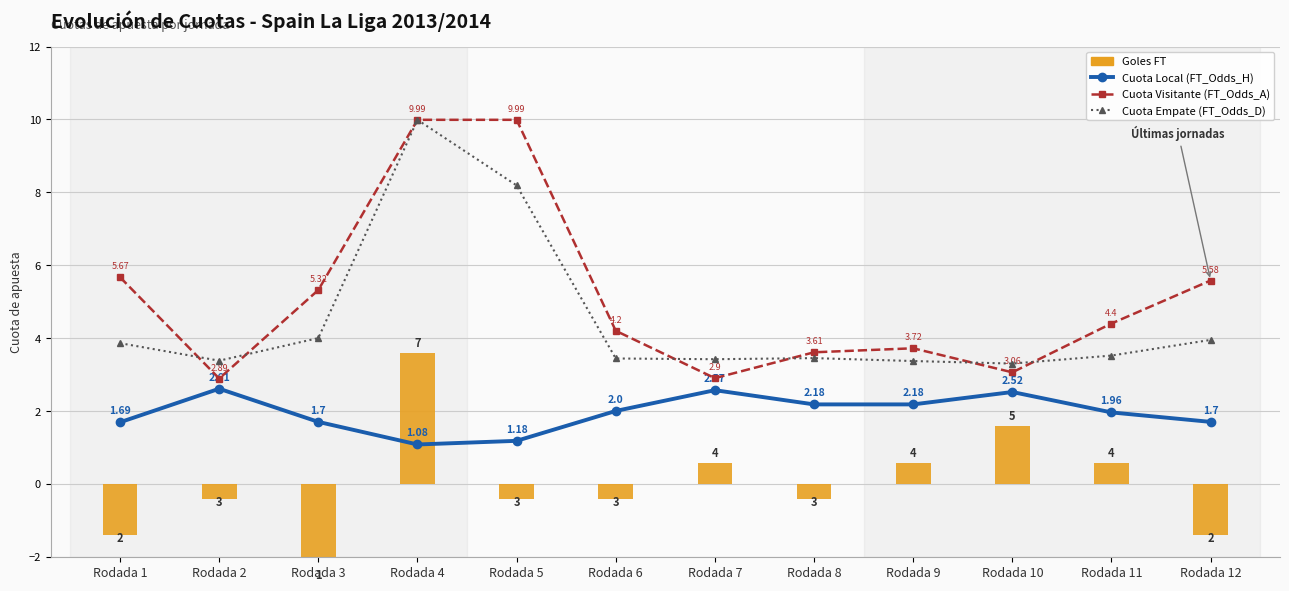

At which label is Cuota Visitante (FT_Odds_A) closest to 6?

Rodada 1